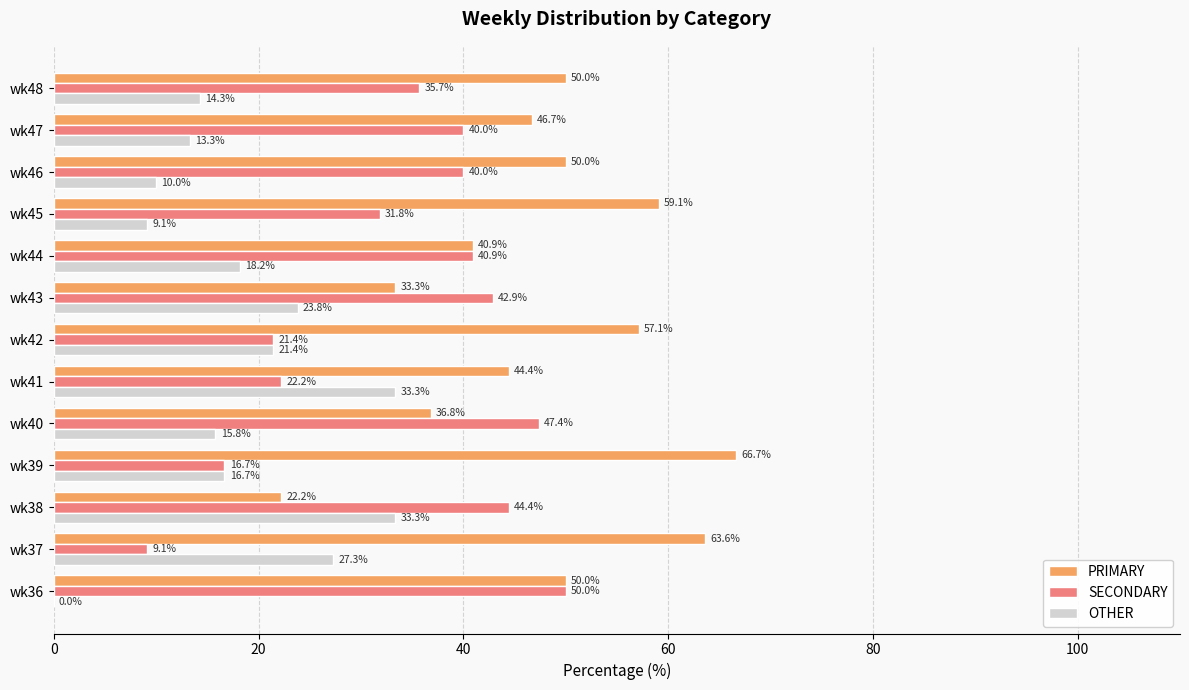

The value of OTHER at wk48 is 3.5. True or false?

False